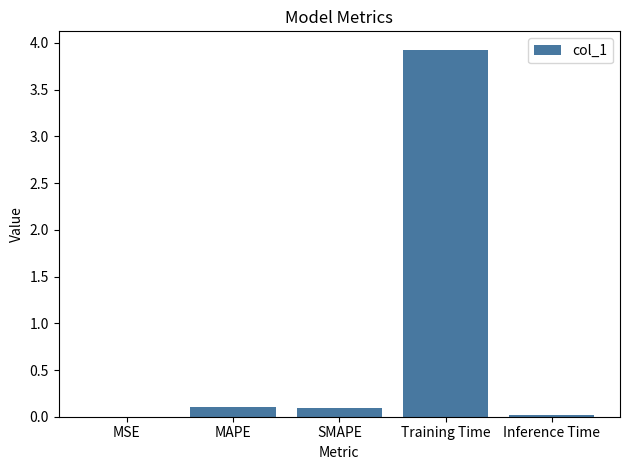

Which has a higher value, MAPE or MSE?

MAPE